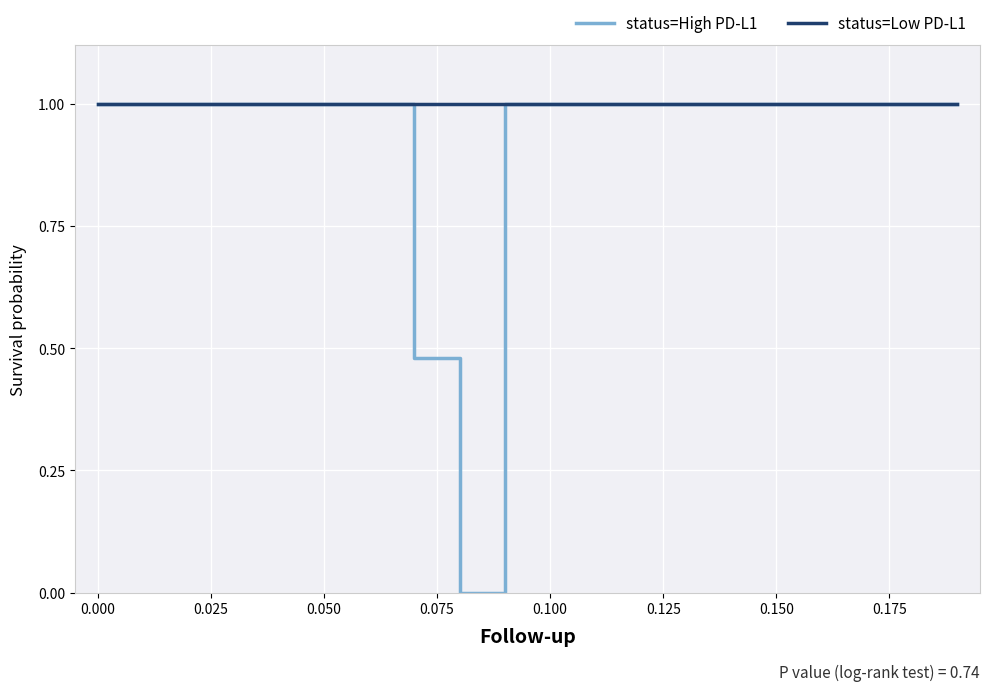

What is the maximum value shown in the chart?

1.0